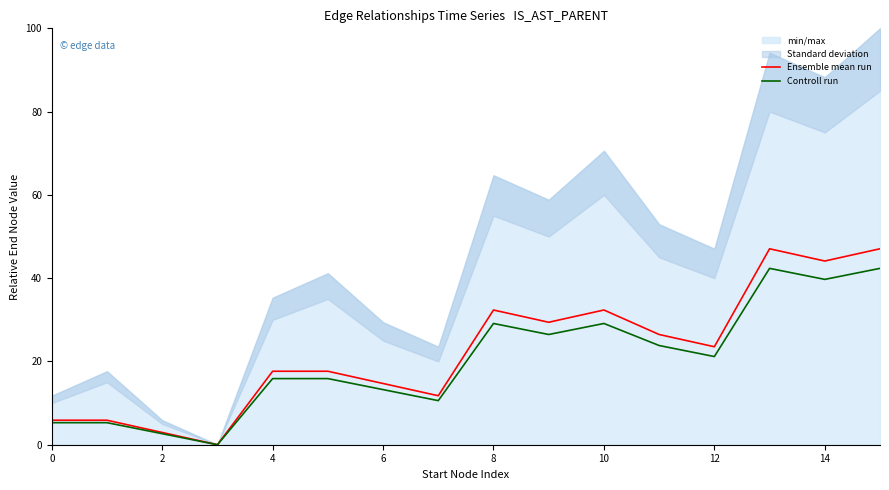

True or false: Ensemble mean run has a value of 17.2 at 14.

False